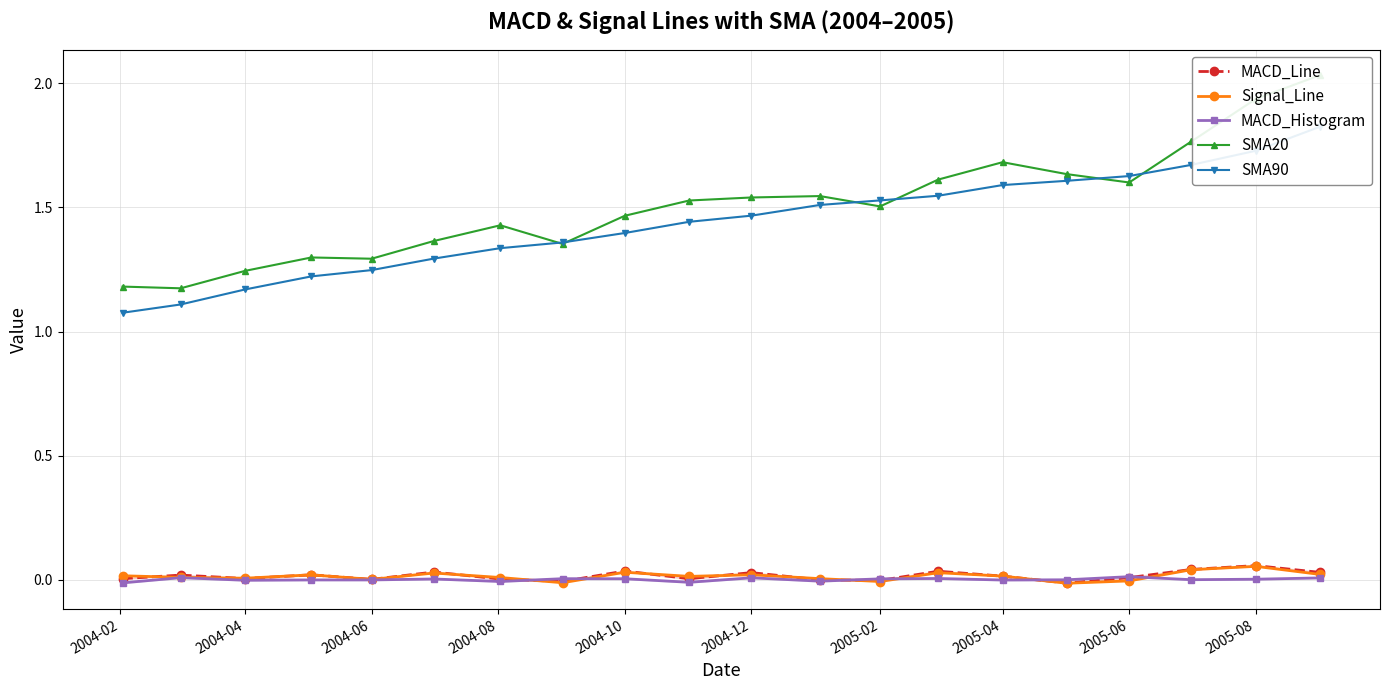

Which series has the widest spread of values?

SMA20